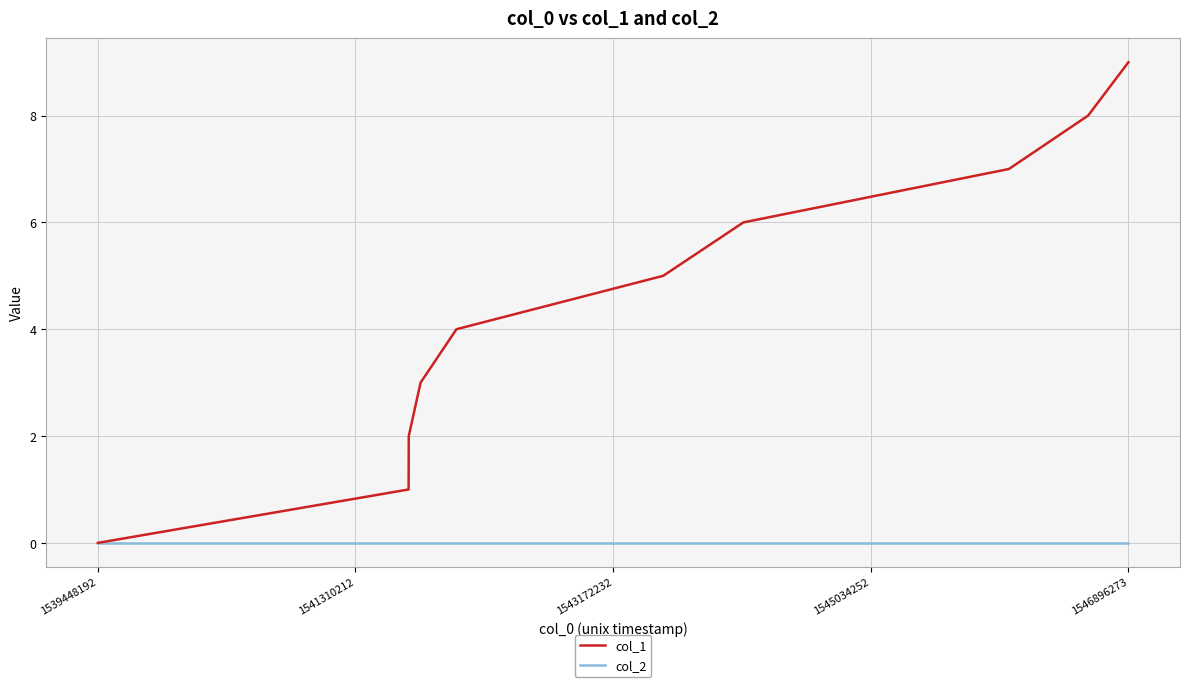

Which series has the largest range (max minus min)?

col_1